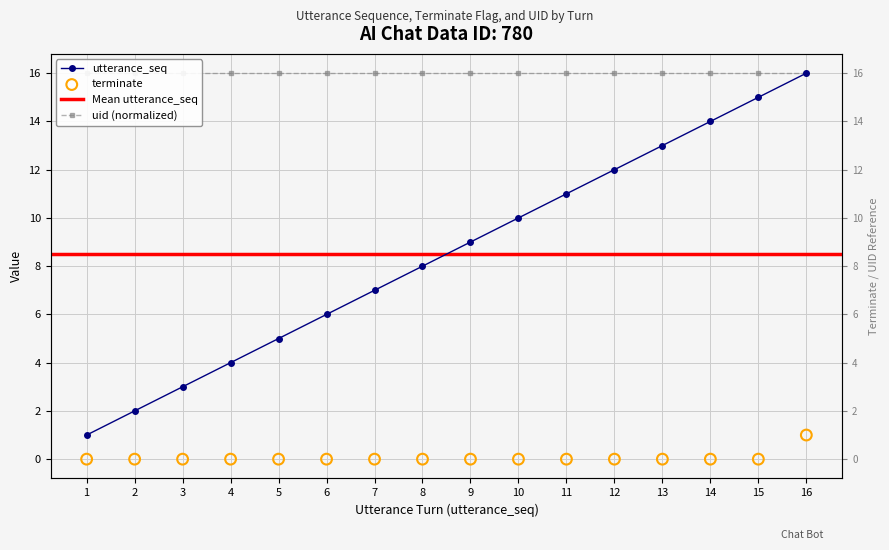

Which series has the largest total across all categories?

utterance_seq